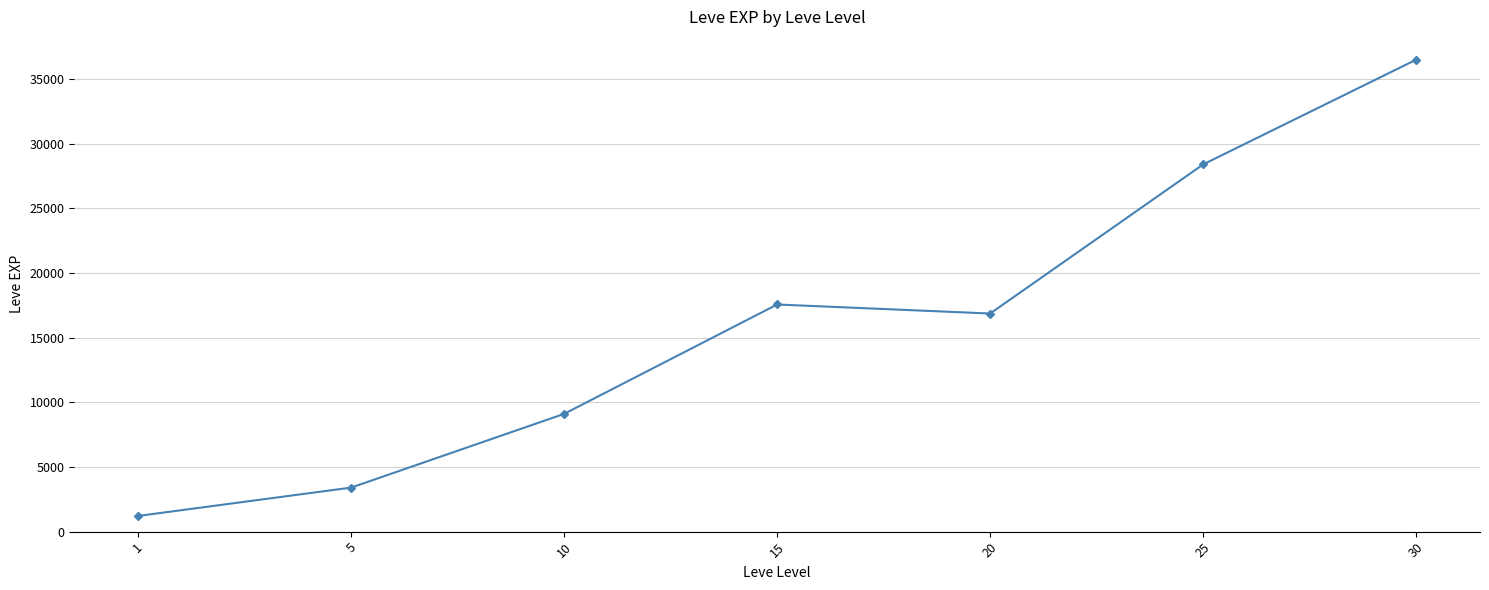

Does the chart have visible grid lines?

Yes